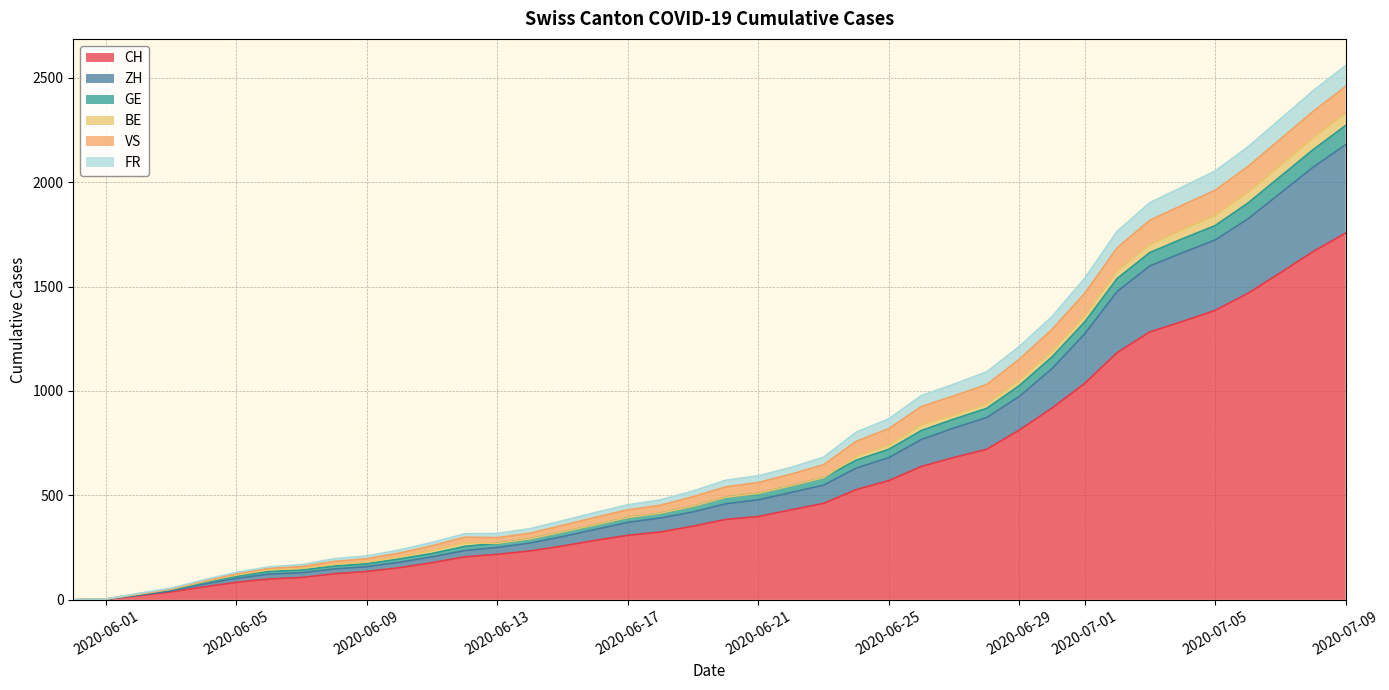

Which category has the highest value in the CH series?

2020-07-09